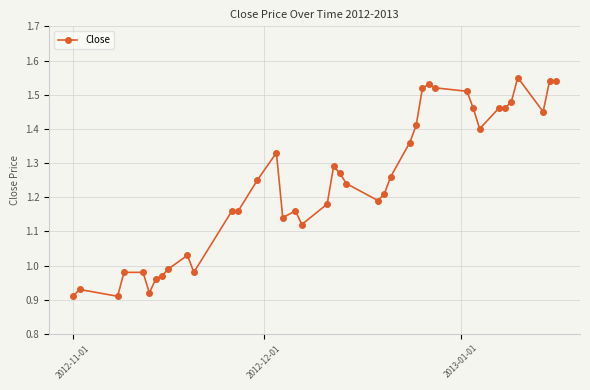

True or false: the data has more than 0 interior local peaks.

True